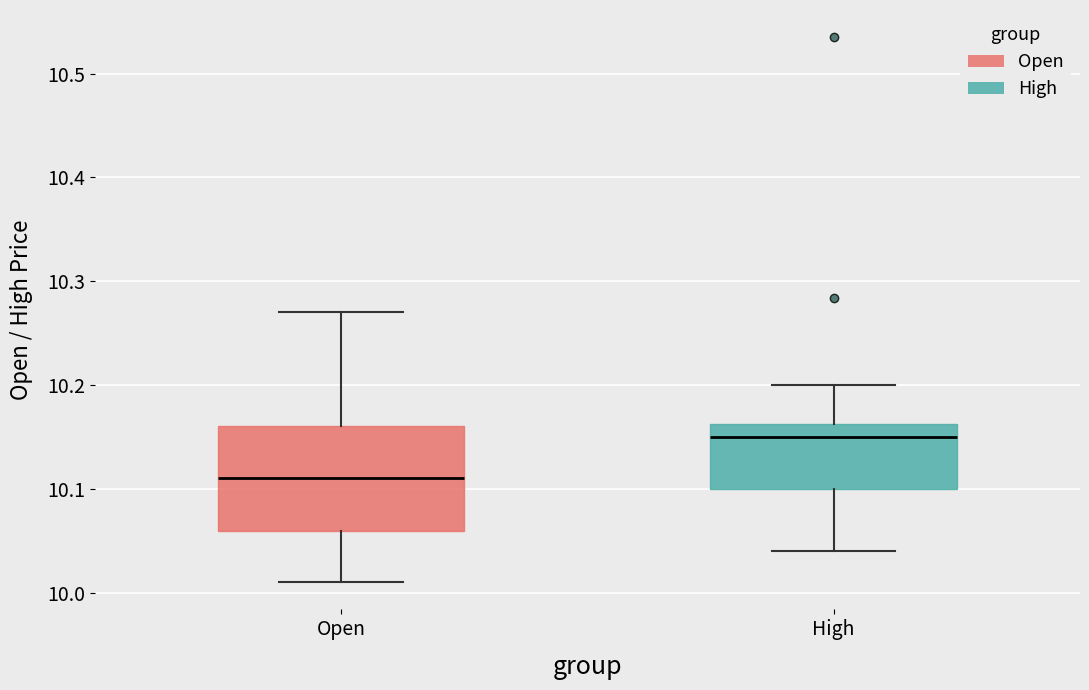

Reading left to right, read every box against the y-axis: the position of its median line, the range the box covers, and the ends of its whiskers. The values are not printed on the chart, so give them approximately, as read against the axis.

Open: median 10.11, box 10.06 to 10.16, whiskers 10.01 to 10.27
High: median 10.15, box 10.10 to 10.16, whiskers 10.04 to 10.20